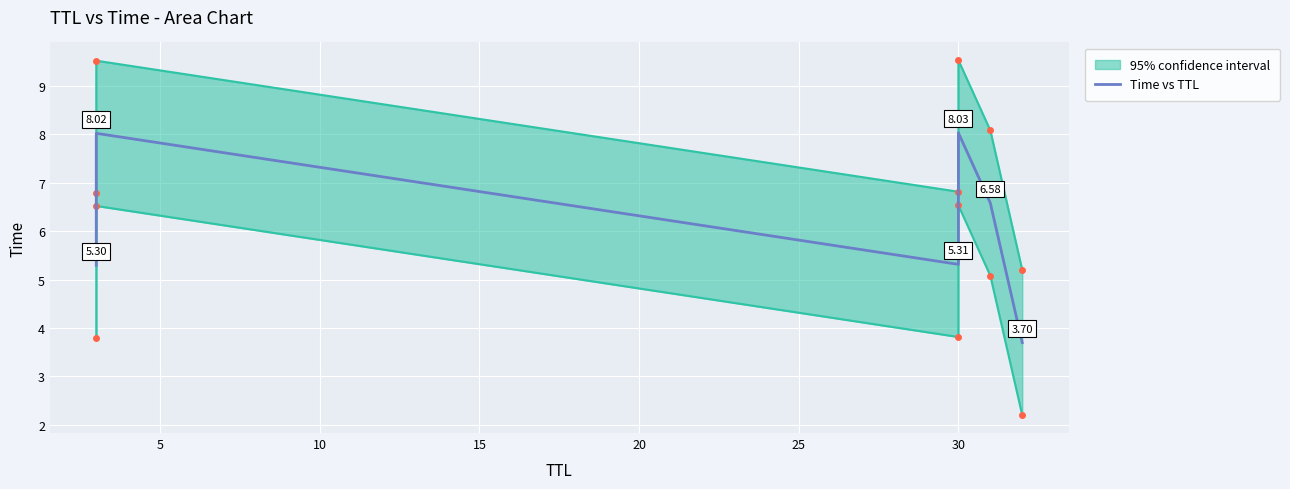

What is the minimum value shown in the chart?

3.7